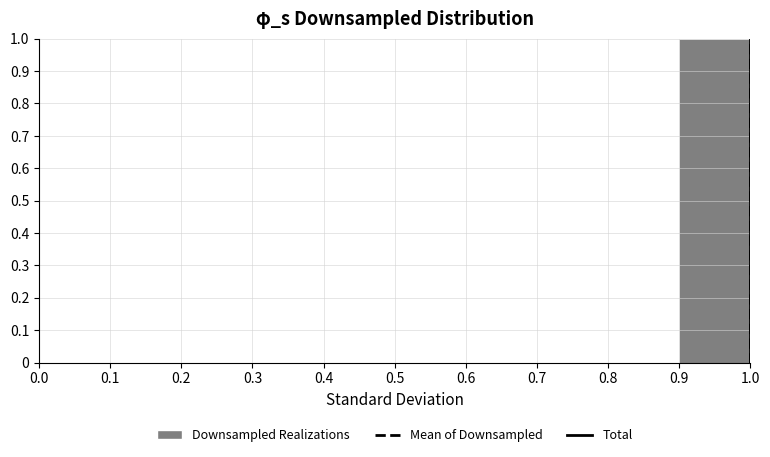

Reading left to right, transcribe this chart: for each bar, give the range it covers on the x-axis and its height. The values are not printed on the chart, so give them approximately, as read against the axis.

0.0 to 0.1: 0
0.1 to 0.2: 0
0.2 to 0.3: 0
0.3 to 0.4: 0
0.4 to 0.5: 0
0.5 to 0.6: 0
0.6 to 0.7: 0
0.7 to 0.8: 0
0.8 to 0.9: 0
0.9 to 1.0: 1